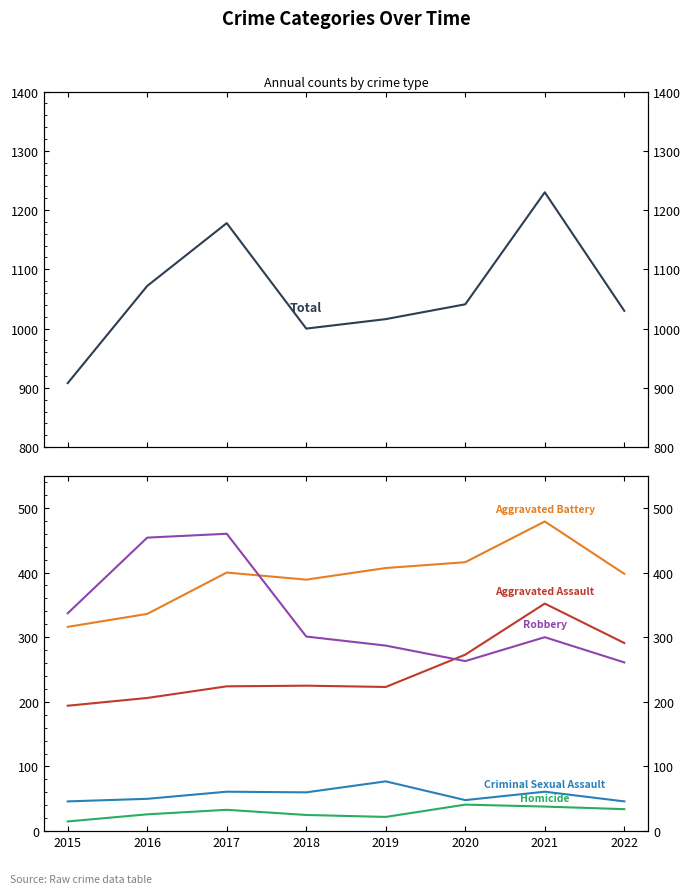

Which series has the largest total across all categories?

Total